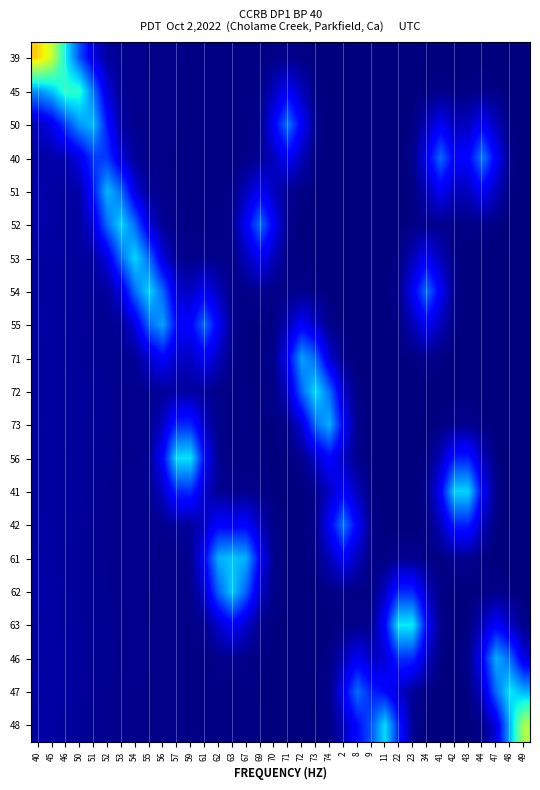

Reading left to right, what are all the values shown in this chart?

row_0: 0.7	0.6	0.4	0.2	0.1	0.0	0.0	0.0	0.0	0.0	0.0	0.0	0.0	0.0	0.0	0.0	0.0	0.0	0.0	0.0	0.0	0.0	0.0	0.0	0.0	0.0	0.0	0.0	0.0	0.0	0.0	0.0	0.0	0.0	0.0	0.0
row_1: 0.3	0.3	0.4	0.4	0.2	0.1	0.0	0.0	0.0	0.0	0.0	0.0	0.0	0.0	0.0	0.0	0.0	0.1	0.1	0.1	0.0	0.0	0.0	0.0	0.0	0.0	0.0	0.0	0.0	0.0	0.0	0.0	0.0	0.0	0.0	0.0
row_2: 0.1	0.1	0.2	0.3	0.3	0.1	0.0	0.0	0.0	0.0	0.0	0.0	0.0	0.0	0.0	0.0	0.0	0.1	0.2	0.1	0.0	0.0	0.0	0.0	0.0	0.0	0.0	0.0	0.0	0.1	0.1	0.1	0.1	0.1	0.0	0.0
row_3: 0.0	0.0	0.0	0.1	0.2	0.2	0.1	0.0	0.0	0.0	0.0	0.0	0.0	0.0	0.0	0.0	0.0	0.1	0.1	0.1	0.0	0.0	0.0	0.0	0.0	0.0	0.0	0.0	0.1	0.2	0.1	0.1	0.2	0.1	0.0	0.0
row_4: 0.0	0.0	0.0	0.0	0.1	0.3	0.2	0.1	0.0	0.0	0.0	0.0	0.0	0.0	0.0	0.1	0.1	0.1	0.0	0.0	0.0	0.0	0.0	0.0	0.0	0.0	0.0	0.0	0.0	0.1	0.1	0.1	0.1	0.1	0.0	0.0
row_5: 0.0	0.0	0.0	0.0	0.1	0.2	0.3	0.2	0.1	0.0	0.0	0.0	0.0	0.0	0.0	0.1	0.2	0.1	0.0	0.0	0.0	0.0	0.0	0.0	0.0	0.0	0.0	0.0	0.0	0.0	0.0	0.0	0.0	0.0	0.0	0.0
row_6: 0.0	0.0	0.0	0.0	0.0	0.1	0.2	0.3	0.2	0.1	0.0	0.0	0.0	0.0	0.0	0.1	0.1	0.1	0.0	0.0	0.0	0.0	0.0	0.0	0.0	0.0	0.0	0.0	0.1	0.0	0.0	0.0	0.0	0.0	0.0	0.0
row_7: 0.0	0.0	0.0	0.0	0.0	0.0	0.1	0.2	0.3	0.2	0.1	0.1	0.1	0.1	0.0	0.0	0.0	0.0	0.0	0.0	0.0	0.0	0.0	0.0	0.0	0.0	0.0	0.1	0.2	0.1	0.0	0.0	0.0	0.0	0.0	0.0
row_8: 0.0	0.0	0.0	0.0	0.0	0.0	0.0	0.1	0.2	0.3	0.1	0.1	0.2	0.1	0.0	0.0	0.0	0.0	0.1	0.1	0.1	0.0	0.0	0.0	0.0	0.0	0.0	0.0	0.1	0.0	0.0	0.0	0.0	0.0	0.0	0.0
row_9: 0.0	0.0	0.0	0.0	0.0	0.0	0.0	0.0	0.1	0.1	0.1	0.1	0.1	0.1	0.0	0.0	0.0	0.0	0.1	0.3	0.2	0.1	0.0	0.0	0.0	0.0	0.0	0.0	0.0	0.0	0.0	0.0	0.0	0.0	0.0	0.0
row_10: 0.0	0.0	0.0	0.0	0.0	0.0	0.0	0.0	0.0	0.0	0.0	0.0	0.0	0.0	0.0	0.0	0.0	0.0	0.1	0.2	0.3	0.2	0.1	0.0	0.0	0.0	0.0	0.0	0.0	0.0	0.0	0.0	0.0	0.0	0.0	0.0
row_11: 0.0	0.0	0.0	0.0	0.0	0.0	0.0	0.0	0.0	0.1	0.2	0.2	0.1	0.0	0.0	0.0	0.0	0.0	0.0	0.1	0.2	0.3	0.1	0.0	0.0	0.0	0.0	0.0	0.0	0.0	0.0	0.0	0.0	0.0	0.0	0.0
row_12: 0.0	0.0	0.0	0.0	0.0	0.0	0.0	0.0	0.0	0.1	0.3	0.4	0.1	0.0	0.0	0.0	0.0	0.0	0.0	0.0	0.1	0.1	0.1	0.0	0.0	0.0	0.0	0.0	0.0	0.1	0.2	0.2	0.1	0.0	0.0	0.0
row_13: 0.0	0.0	0.0	0.0	0.0	0.0	0.0	0.0	0.0	0.1	0.2	0.2	0.1	0.0	0.0	0.0	0.0	0.0	0.0	0.0	0.0	0.1	0.1	0.1	0.0	0.0	0.0	0.0	0.0	0.1	0.3	0.3	0.1	0.0	0.0	0.0
row_14: 0.0	0.0	0.0	0.0	0.0	0.0	0.0	0.0	0.0	0.0	0.0	0.0	0.1	0.1	0.1	0.1	0.1	0.0	0.0	0.0	0.0	0.1	0.2	0.1	0.0	0.0	0.0	0.0	0.0	0.1	0.2	0.2	0.1	0.0	0.0	0.0
row_15: 0.0	0.0	0.0	0.0	0.0	0.0	0.0	0.0	0.0	0.0	0.0	0.0	0.1	0.3	0.3	0.3	0.1	0.0	0.0	0.0	0.0	0.1	0.1	0.1	0.0	0.0	0.0	0.0	0.0	0.0	0.0	0.0	0.0	0.0	0.0	0.0
row_16: 0.0	0.0	0.0	0.0	0.0	0.0	0.0	0.0	0.0	0.0	0.0	0.0	0.1	0.2	0.3	0.2	0.1	0.0	0.0	0.0	0.0	0.0	0.0	0.0	0.0	0.1	0.2	0.2	0.1	0.0	0.0	0.0	0.0	0.0	0.0	0.0
row_17: 0.0	0.0	0.0	0.0	0.0	0.0	0.0	0.0	0.0	0.0	0.0	0.0	0.0	0.1	0.1	0.1	0.0	0.0	0.0	0.0	0.0	0.0	0.0	0.0	0.0	0.1	0.4	0.4	0.1	0.0	0.0	0.0	0.1	0.1	0.1	0.0
row_18: 0.0	0.0	0.0	0.0	0.0	0.0	0.0	0.0	0.0	0.0	0.0	0.0	0.0	0.0	0.0	0.0	0.0	0.0	0.0	0.0	0.0	0.0	0.0	0.1	0.1	0.1	0.2	0.2	0.1	0.0	0.0	0.0	0.1	0.3	0.2	0.1
row_19: 0.0	0.0	0.0	0.0	0.0	0.0	0.0	0.0	0.0	0.0	0.0	0.0	0.0	0.0	0.0	0.0	0.0	0.0	0.0	0.0	0.0	0.0	0.1	0.2	0.2	0.1	0.1	0.0	0.0	0.0	0.0	0.0	0.1	0.2	0.4	0.3
row_20: 0.0	0.0	0.0	0.0	0.0	0.0	0.0	0.0	0.0	0.0	0.0	0.0	0.0	0.0	0.0	0.0	0.0	0.0	0.0	0.0	0.0	0.0	0.1	0.1	0.2	0.3	0.2	0.0	0.0	0.0	0.0	0.0	0.0	0.1	0.3	0.6